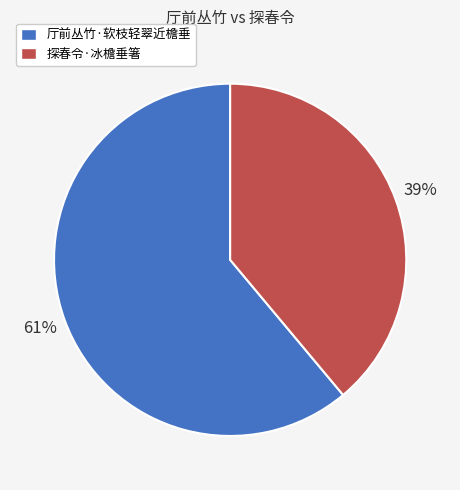

Is the sum of 厅前丛竹·软枝轻翠近檐垂 and 探春令·冰檐垂箸 greater than half?

Yes